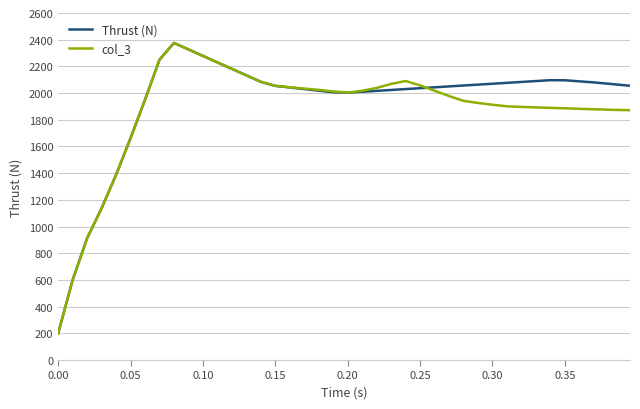

What is the difference between the maximum and minimum values in the Thrust (N) series?

2175.7